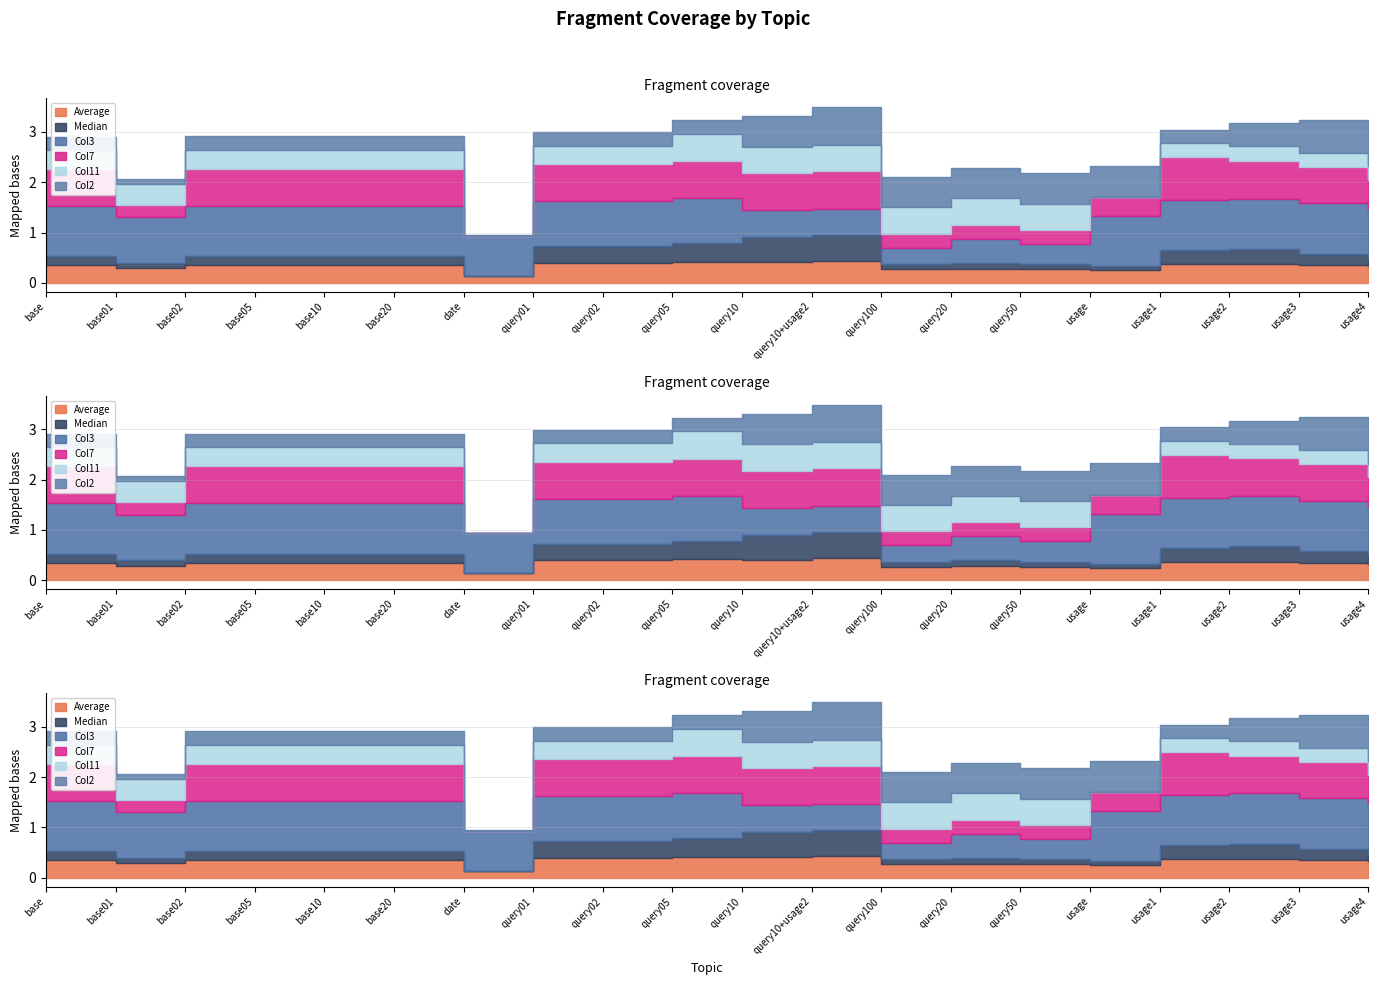

What position from the right is query02?

12